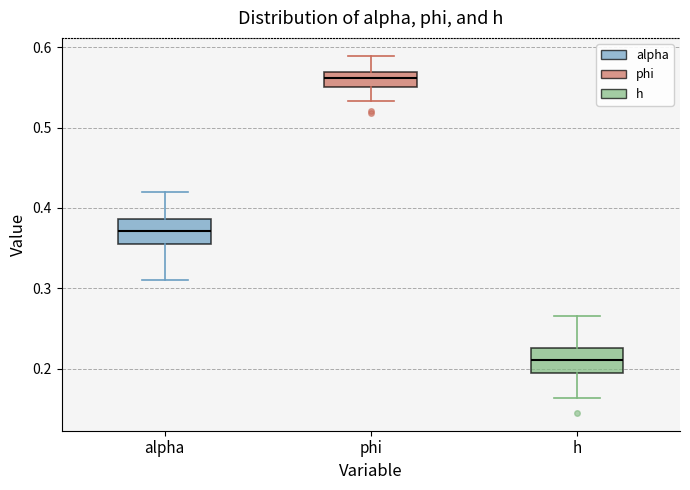

Where is the lower edge of the box for h on the y-axis? The values are not printed on the chart, so give them approximately, as read against the axis.

0.19